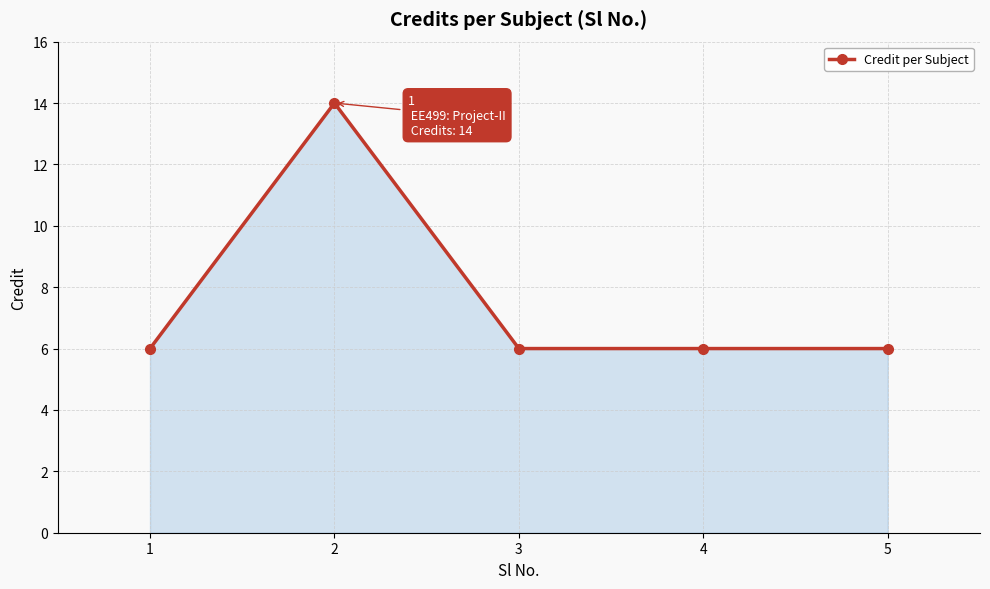

Approximately how many times larger is the value at 4 compared to 3?

1.0